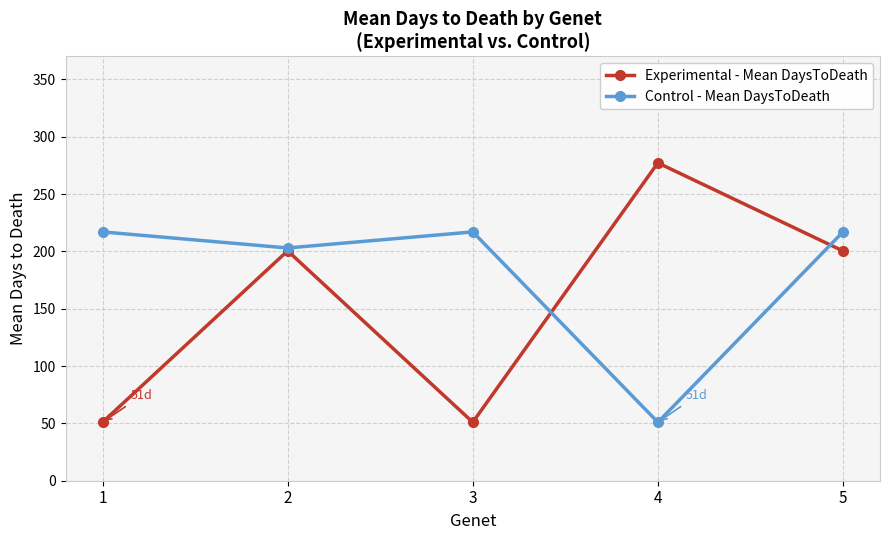

The value of Experimental - Mean DaysToDeath at 1 is 24.6. True or false?

False